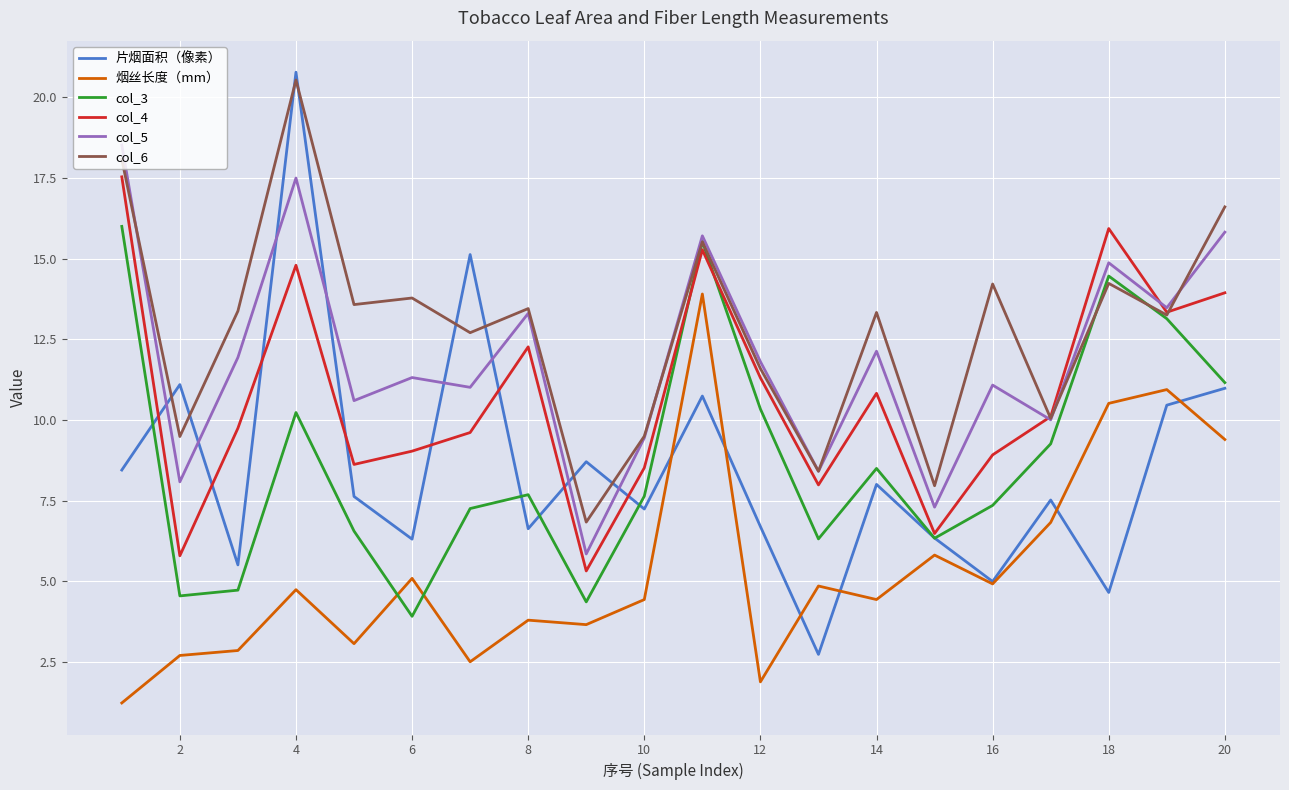

What are all the series names shown in the legend?

片烟面积（像素）, 烟丝长度（mm）, col_3, col_4, col_5, col_6